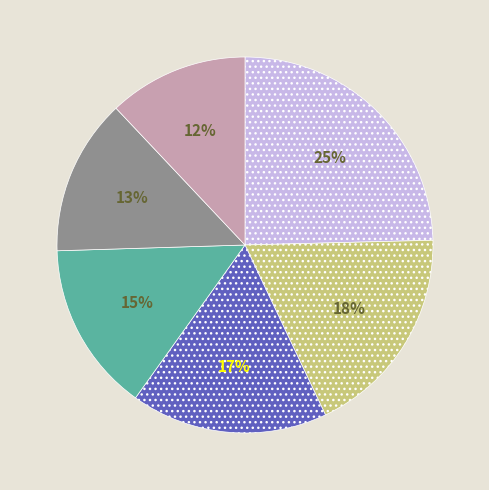

Count the number of slices in the pie.

6